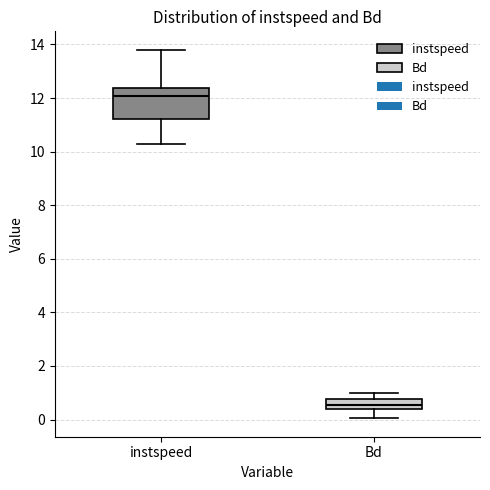

Comparing the boxes themselves (not the whiskers), which one is the tallest?

instspeed